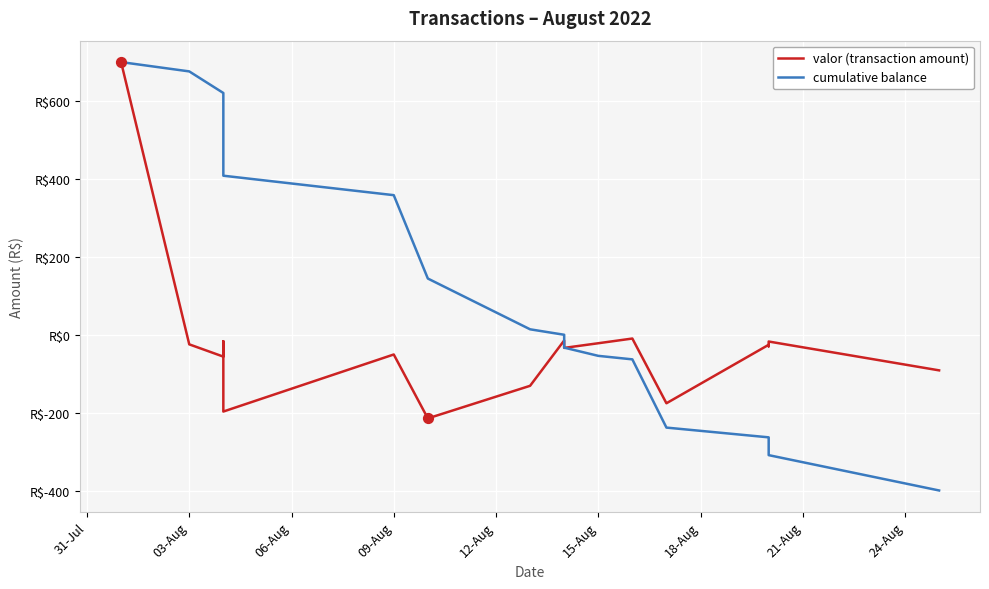

Which series contains the highest Y value?

valor (transaction amount)